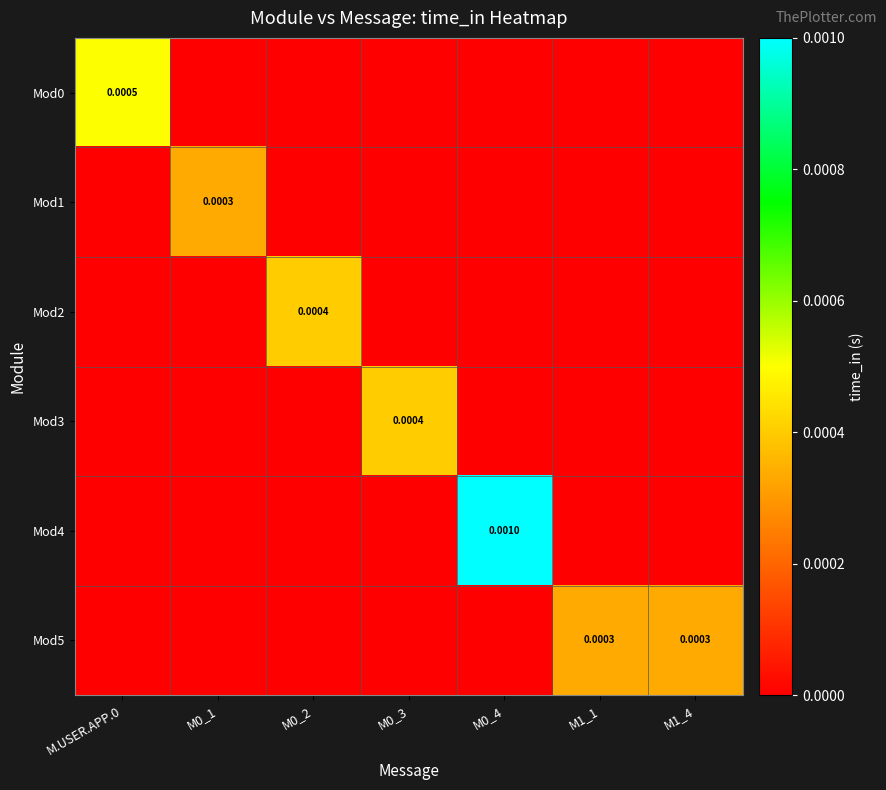

List the series in order of their peak value, lowest first.

Mod1, Mod5, Mod2, Mod3, Mod0, Mod4